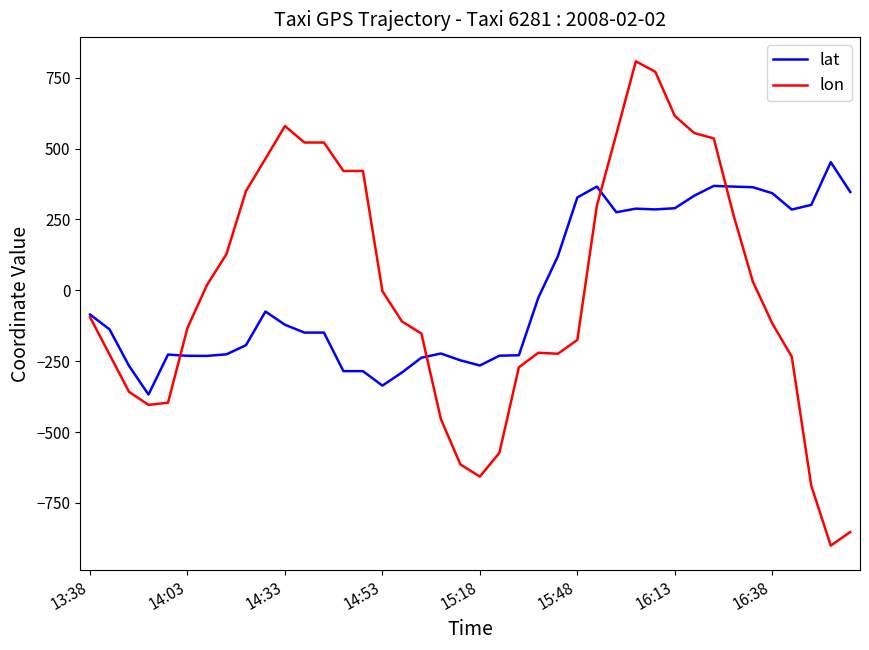

What is the maximum value shown in the chart?

807.8